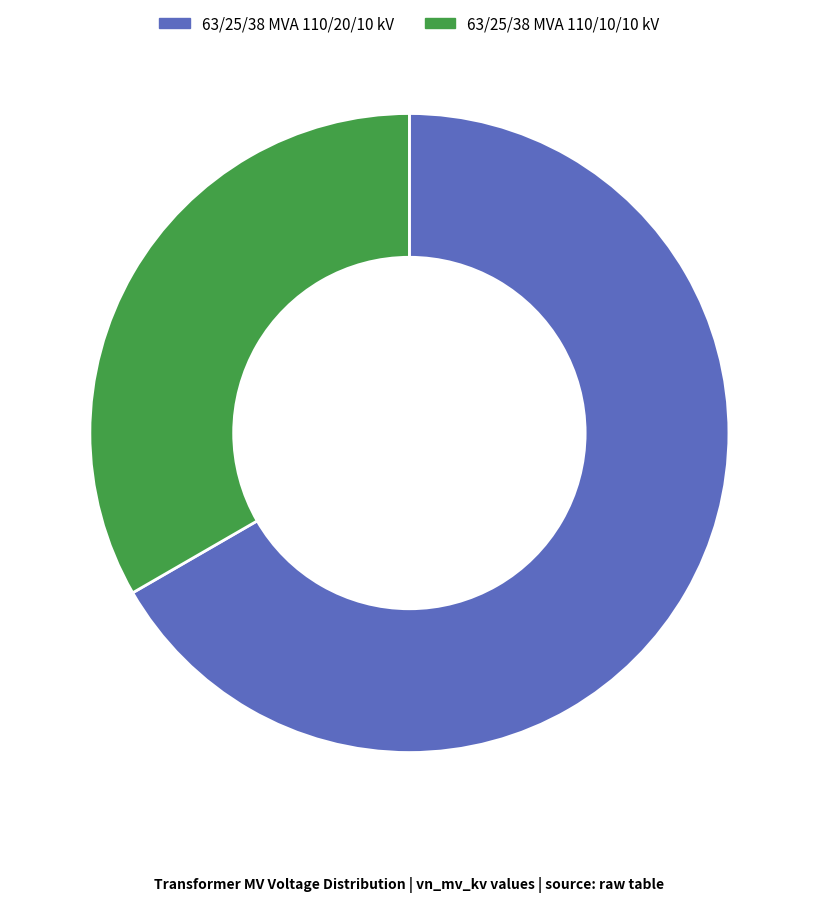

How many slices are in this pie chart?

2